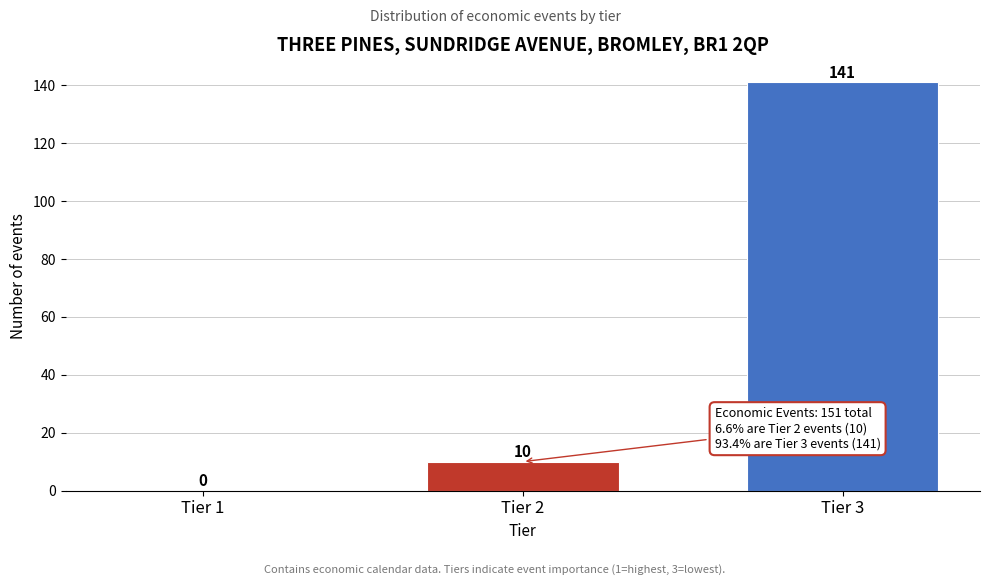

Reading left to right, extract all data points from this chart.

Tier 1=0	Tier 2=10	Tier 3=141